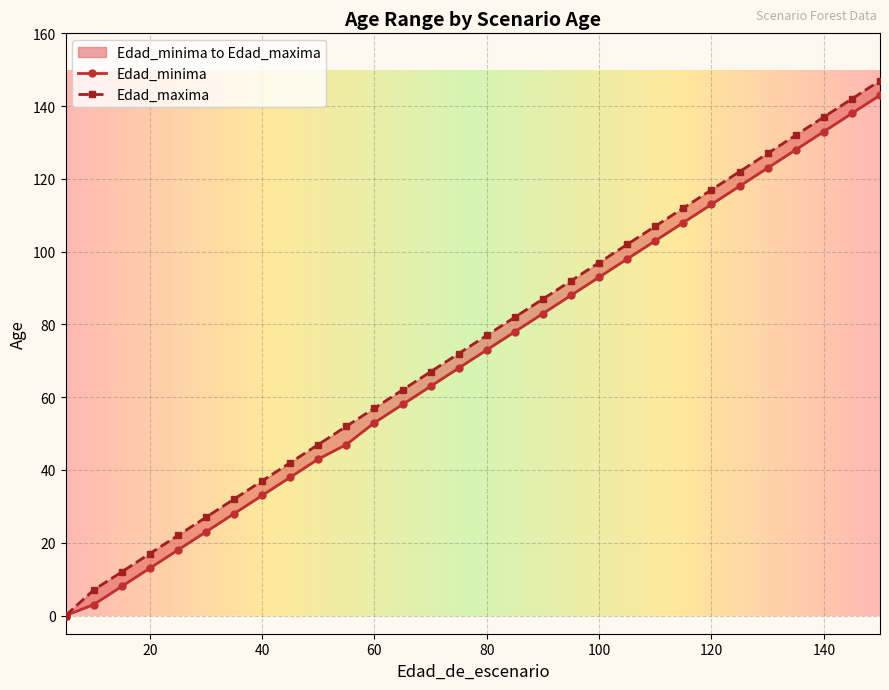

Which has a higher value, 150 or 5?

150